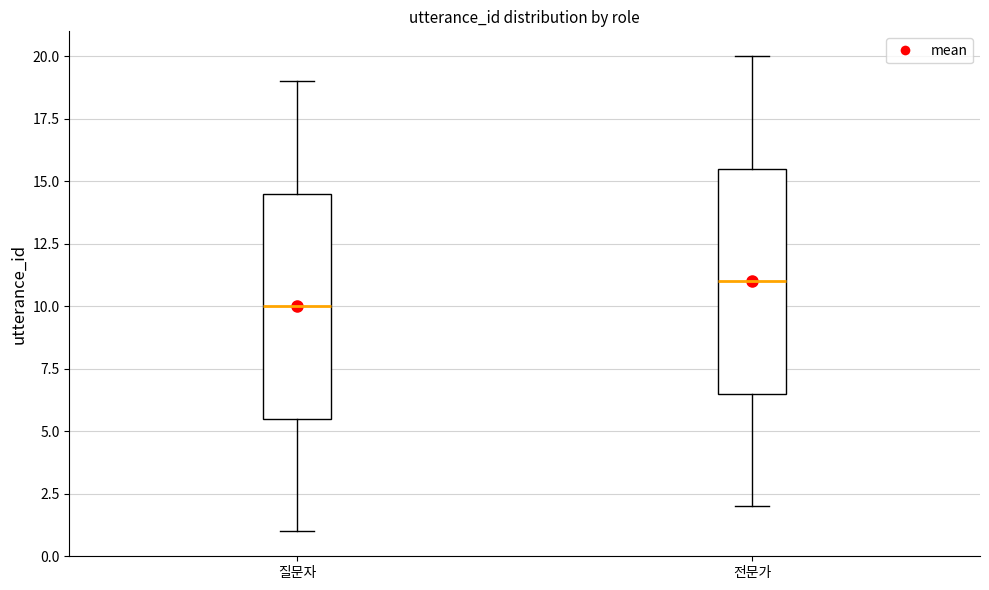

Reading left to right, transcribe this box plot: for each box, give where its median line is, the range the box spans, and where its two whiskers end, as read against the y-axis. The values are not printed on the chart, so give them approximately, as read against the axis.

질문자: median 10.0, box 5.5 to 14.5, whiskers 1.0 to 19.0
전문가: median 11.0, box 6.5 to 15.5, whiskers 2.0 to 20.0